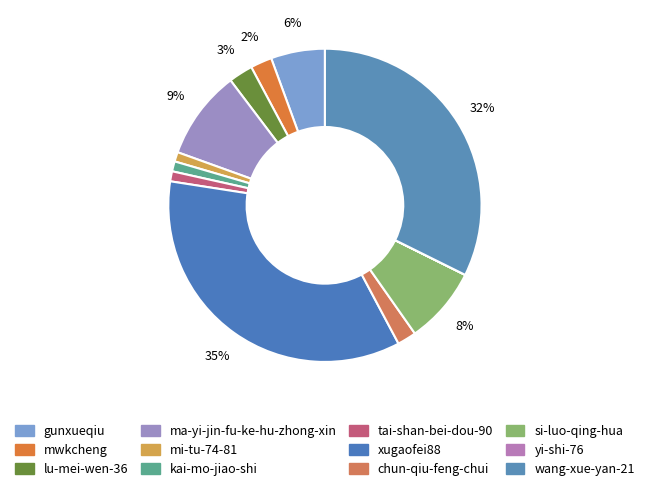

Which category has the smallest portion of the pie?

yi-shi-76